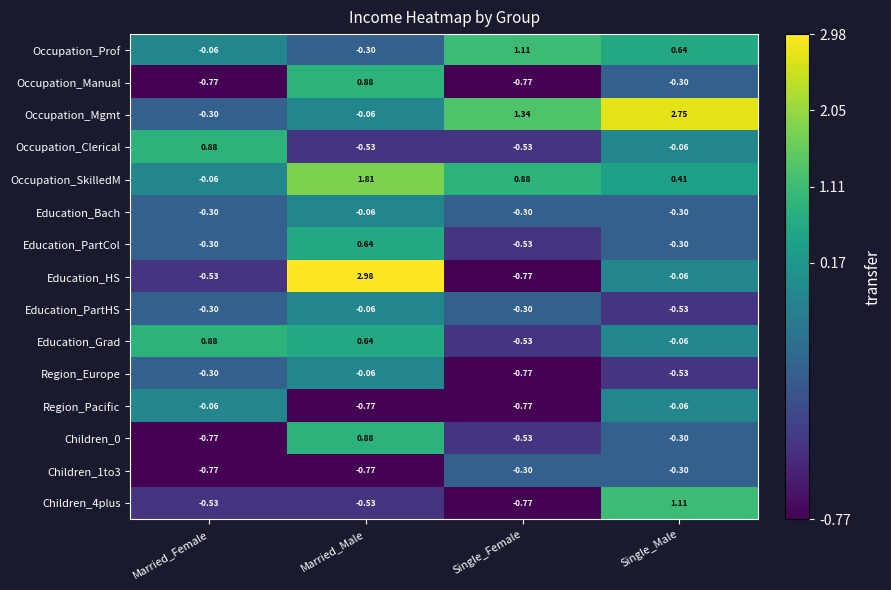

At which category is the sum across all series the highest?

Married_Male